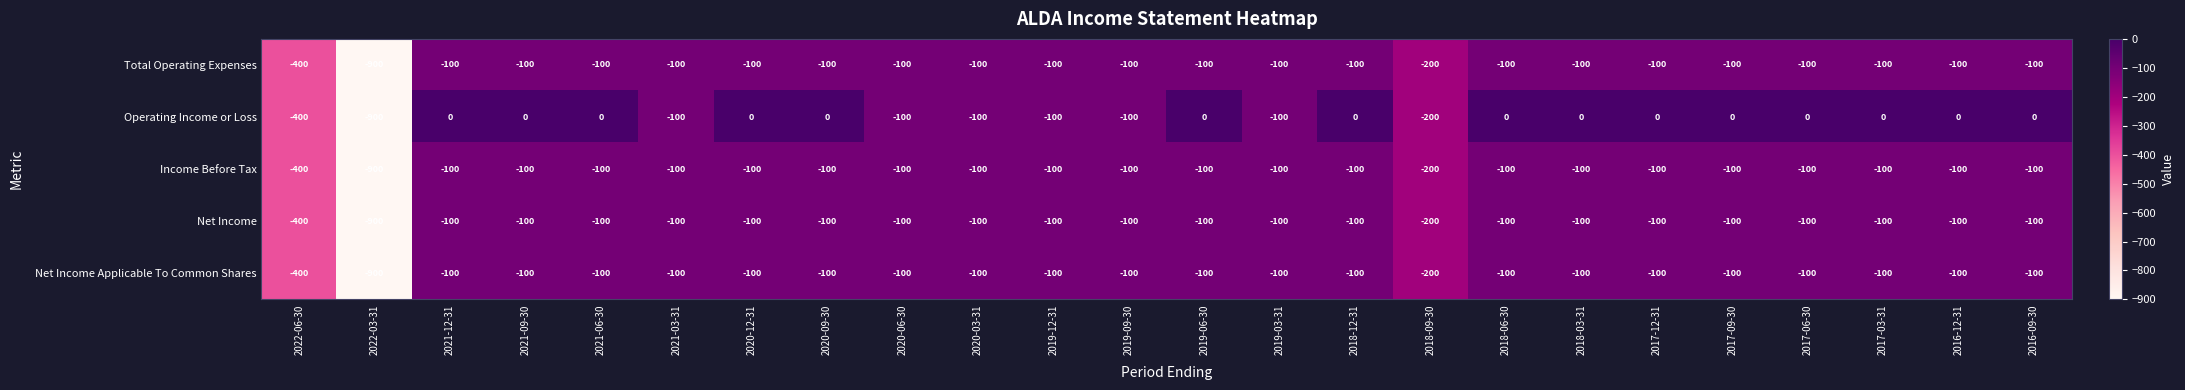

Which series has the largest total across all categories?

Operating Income or Loss